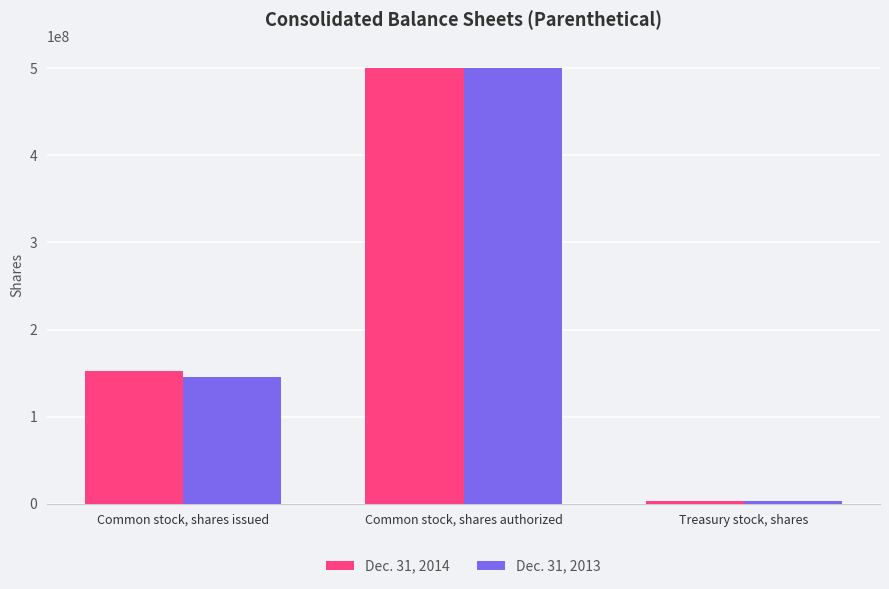

Which category has the highest value across all series?

Common stock, shares authorized